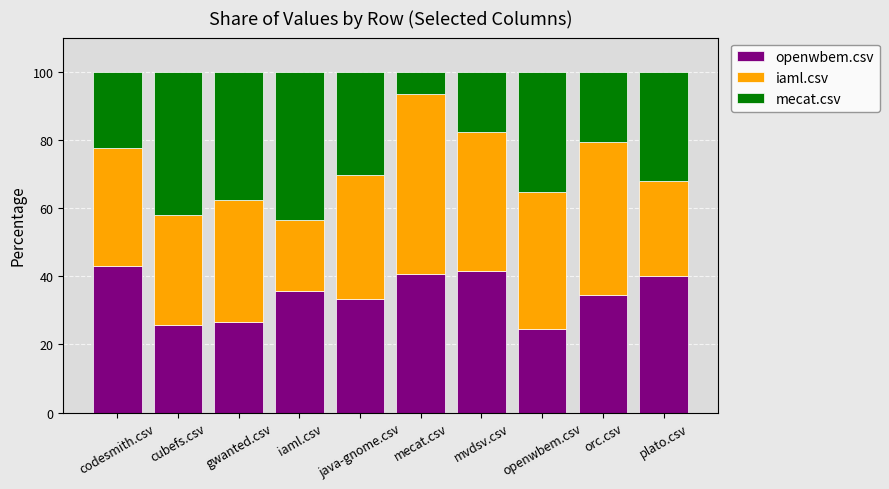

What is the total value across all series at java-gnome.csv?

100.0